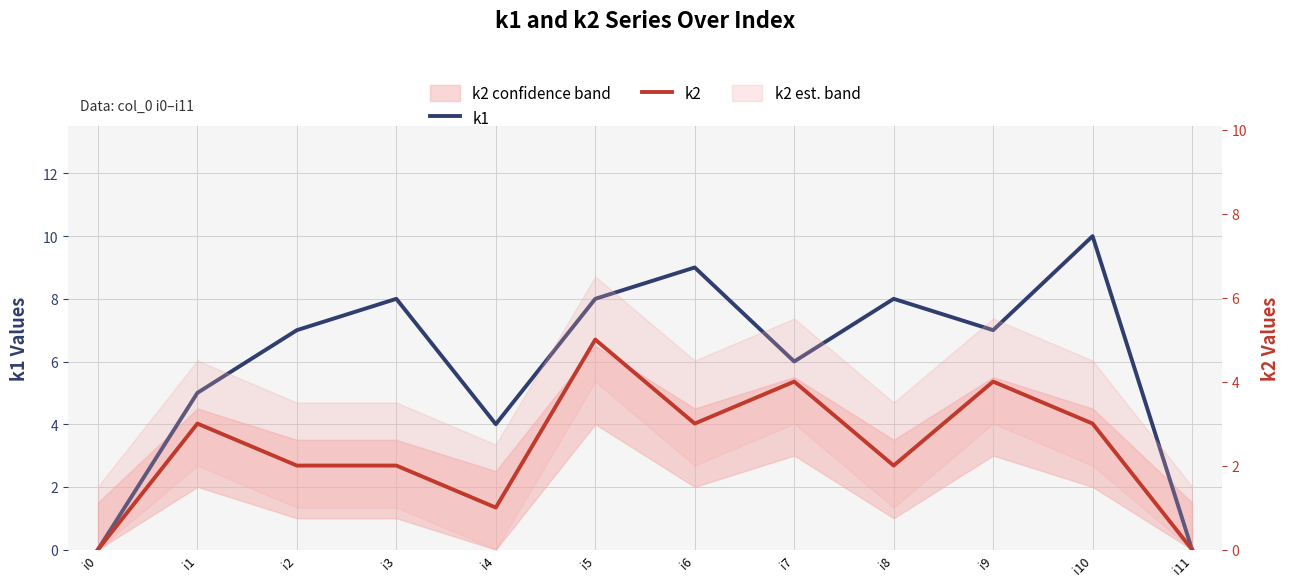

The value of k1 at i7 is 6. True or false?

True